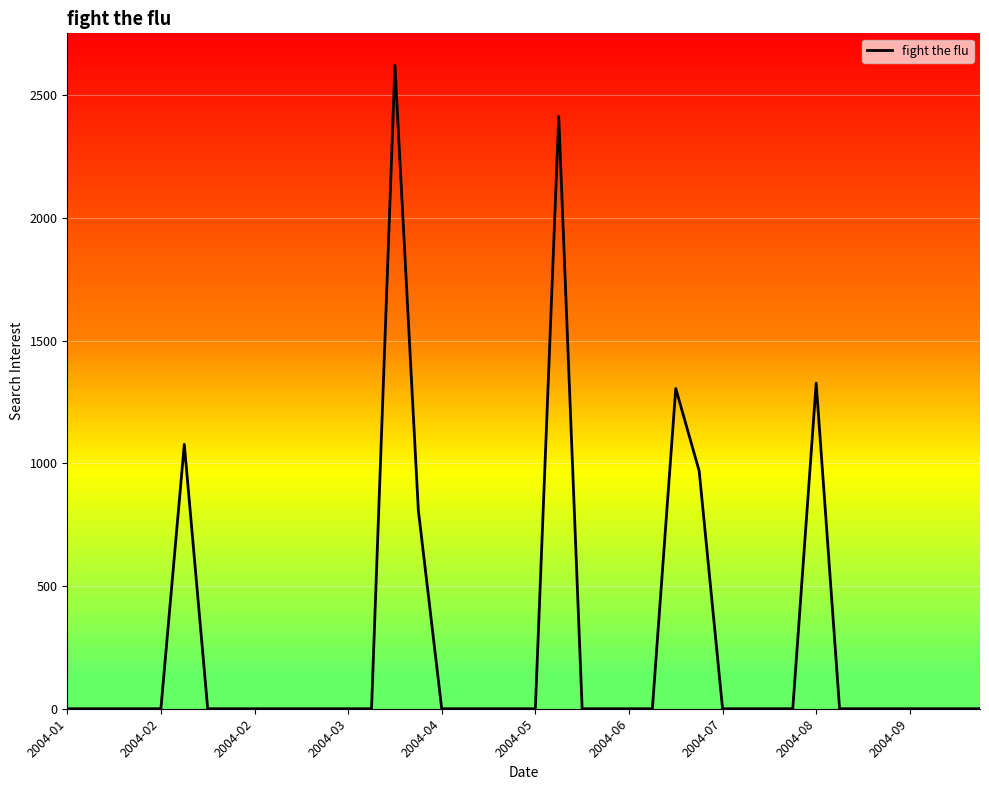

The chart shows a value of 1215.0 at 23. True or false?

False